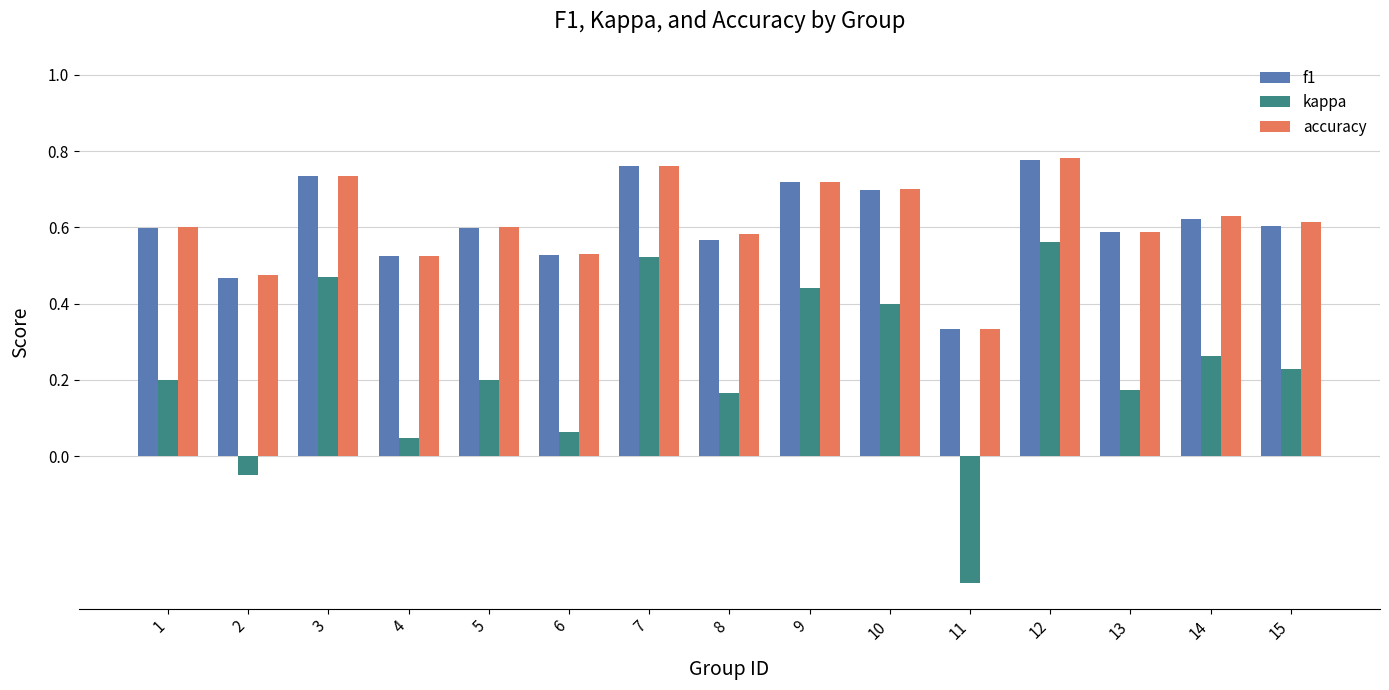

What is the total value across all series at 1?

1.4